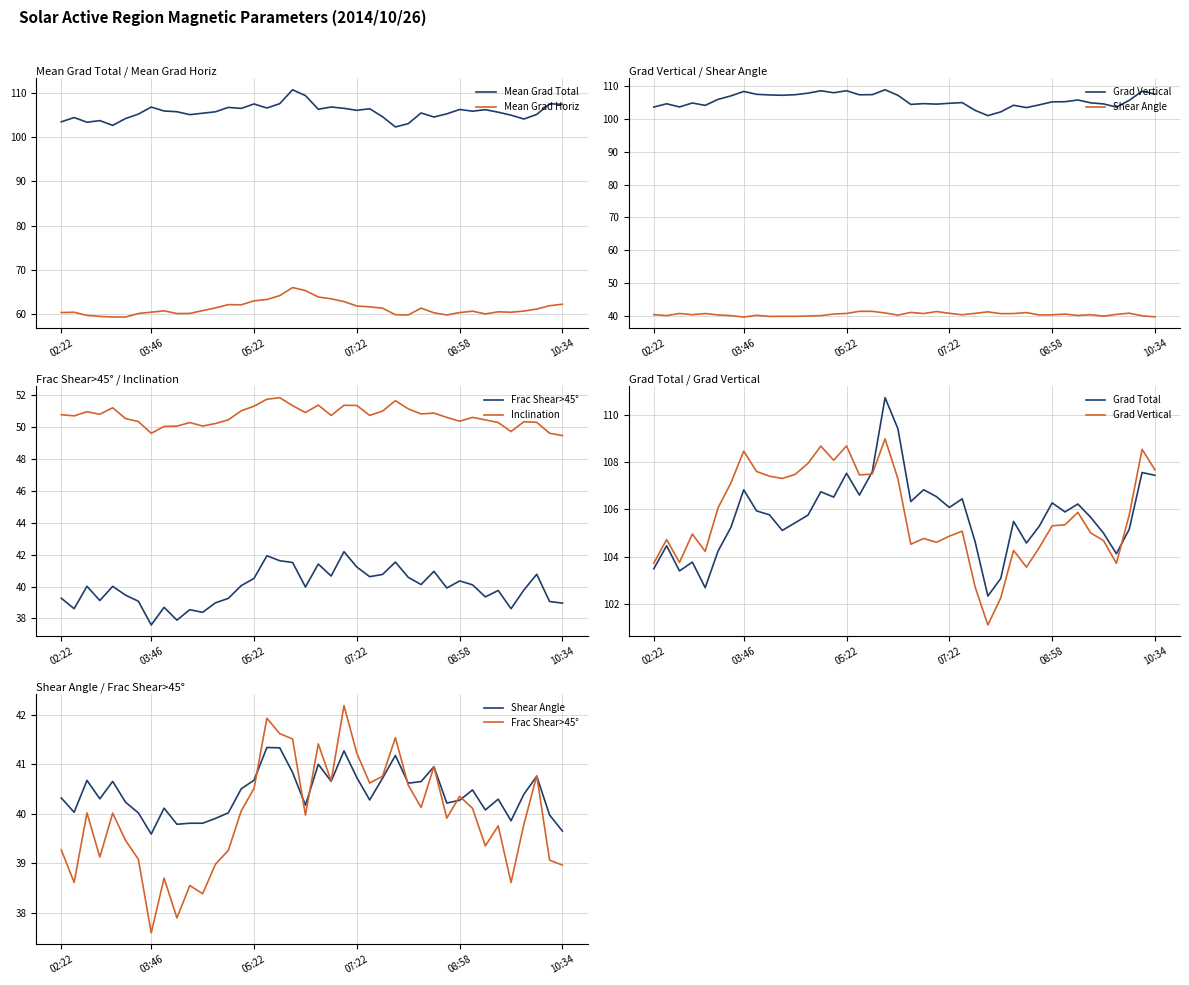

At how many categories does at least one series exceed 104?

36